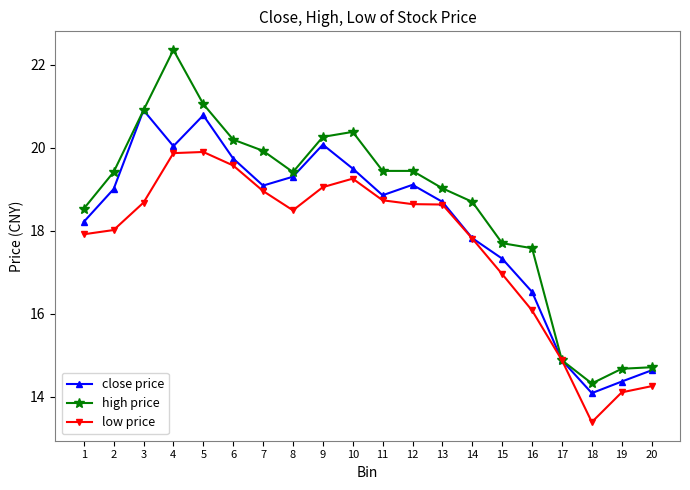

At which category does the chart reach its peak across all series?

4